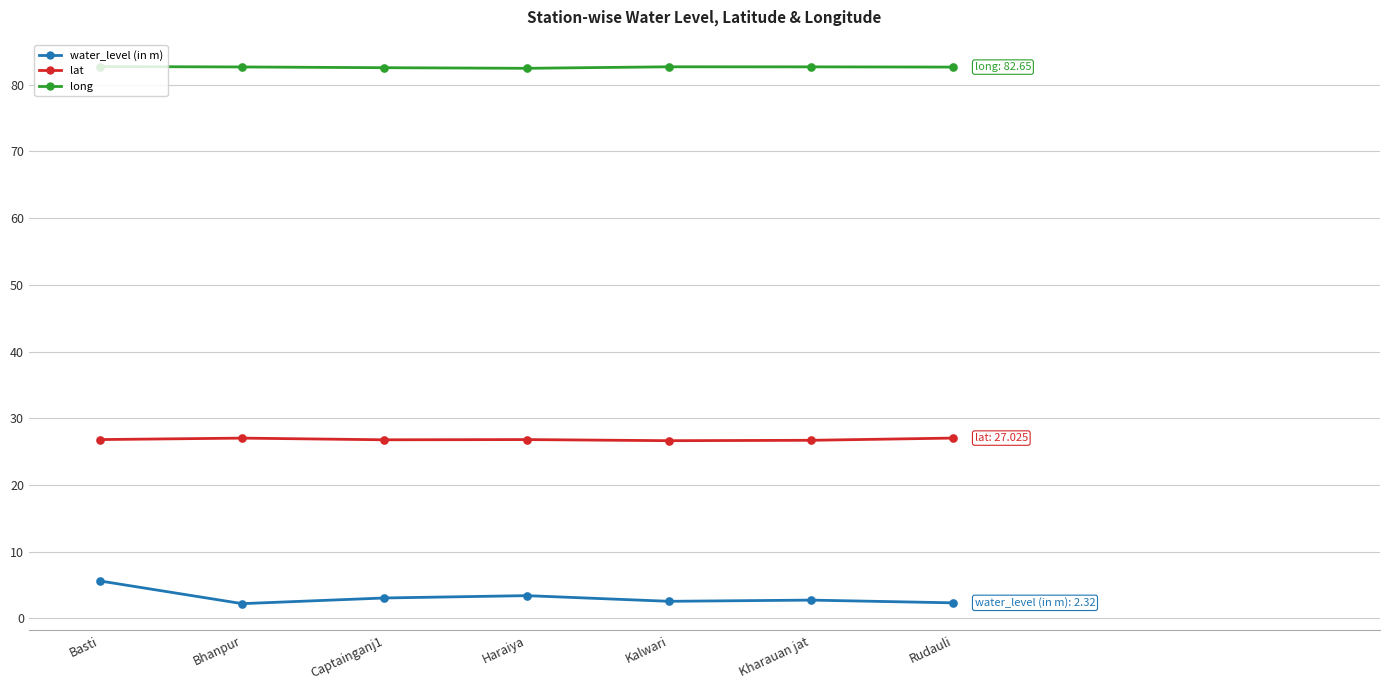

At which category is the sum across all series the highest?

Basti